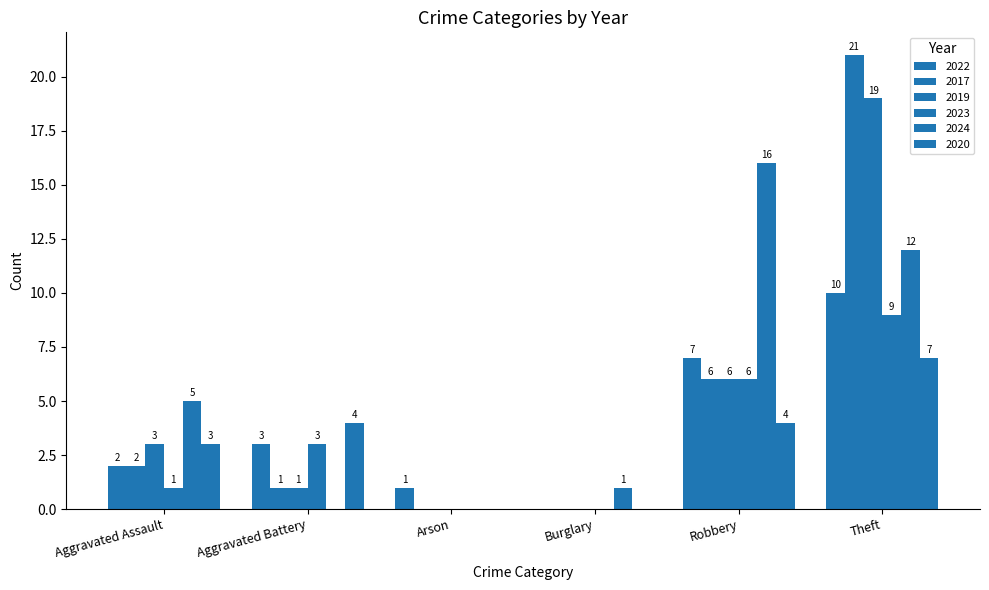

How many values in 2019 are above zero?

4